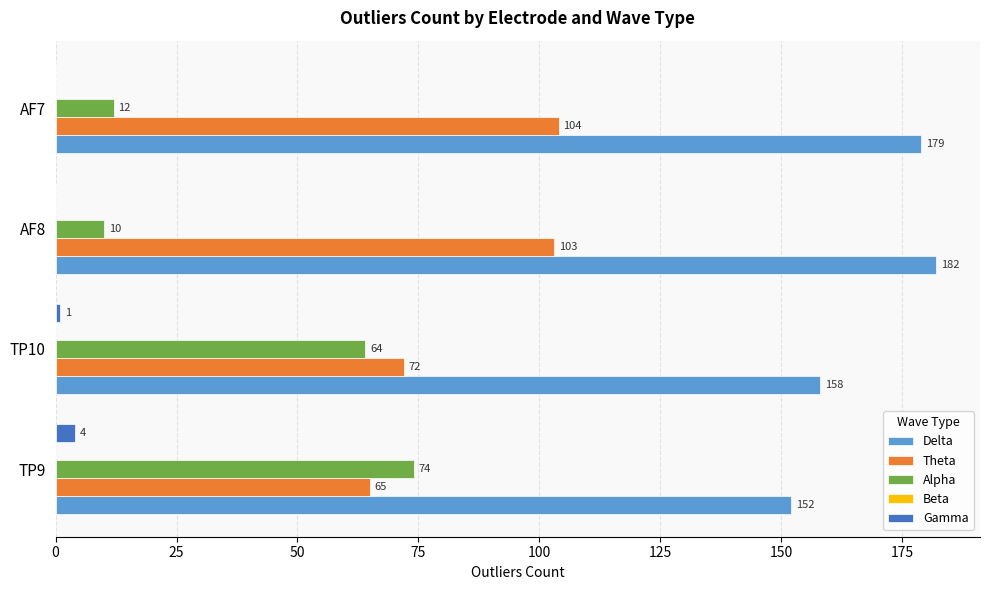

How many Delta values are between 158 and 182?

3